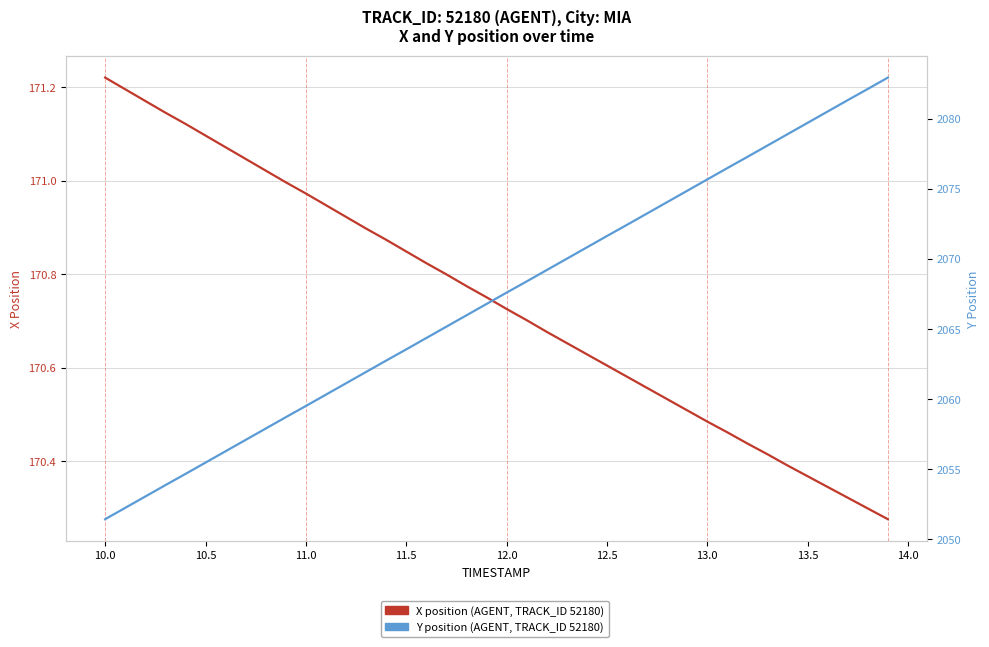

What is the value of the X point at the 32nd from the left?

170.5